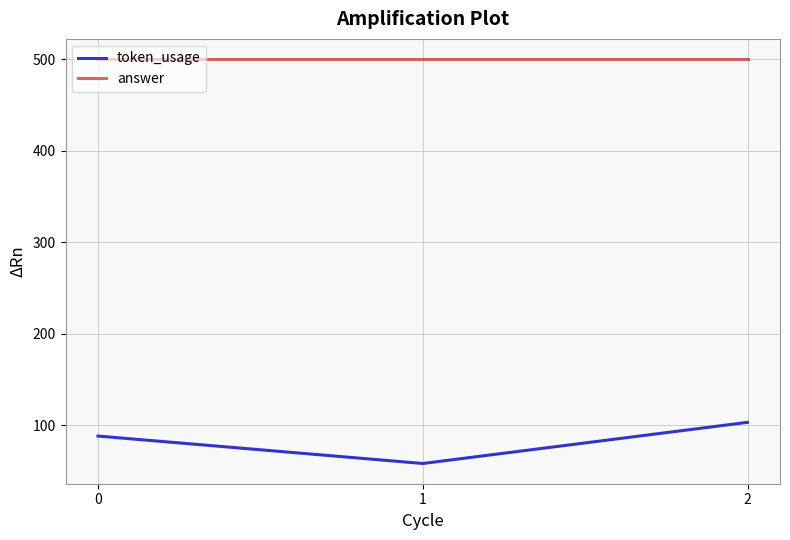

What is the spread (max minus min) of values at 0?

412